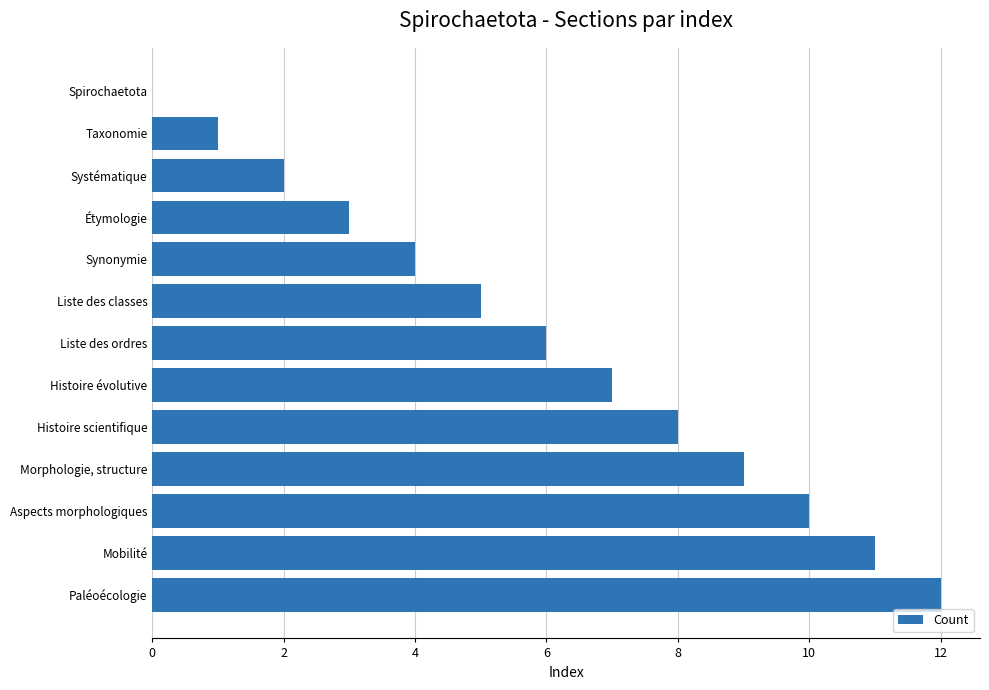

What is the ratio of the value at Morphologie, structure to the value at Taxonomie?

9.0